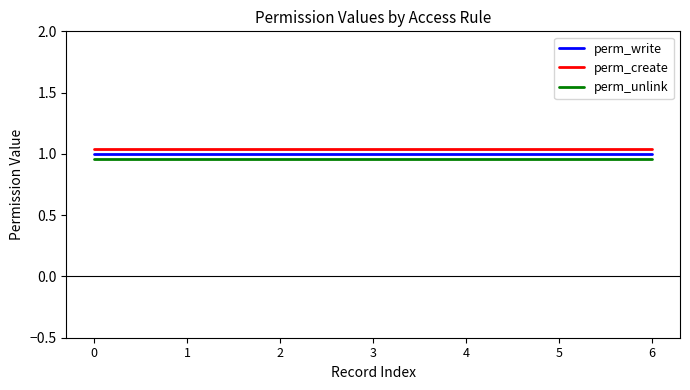

True or false: perm_write and perm_unlink cross at least once.

False